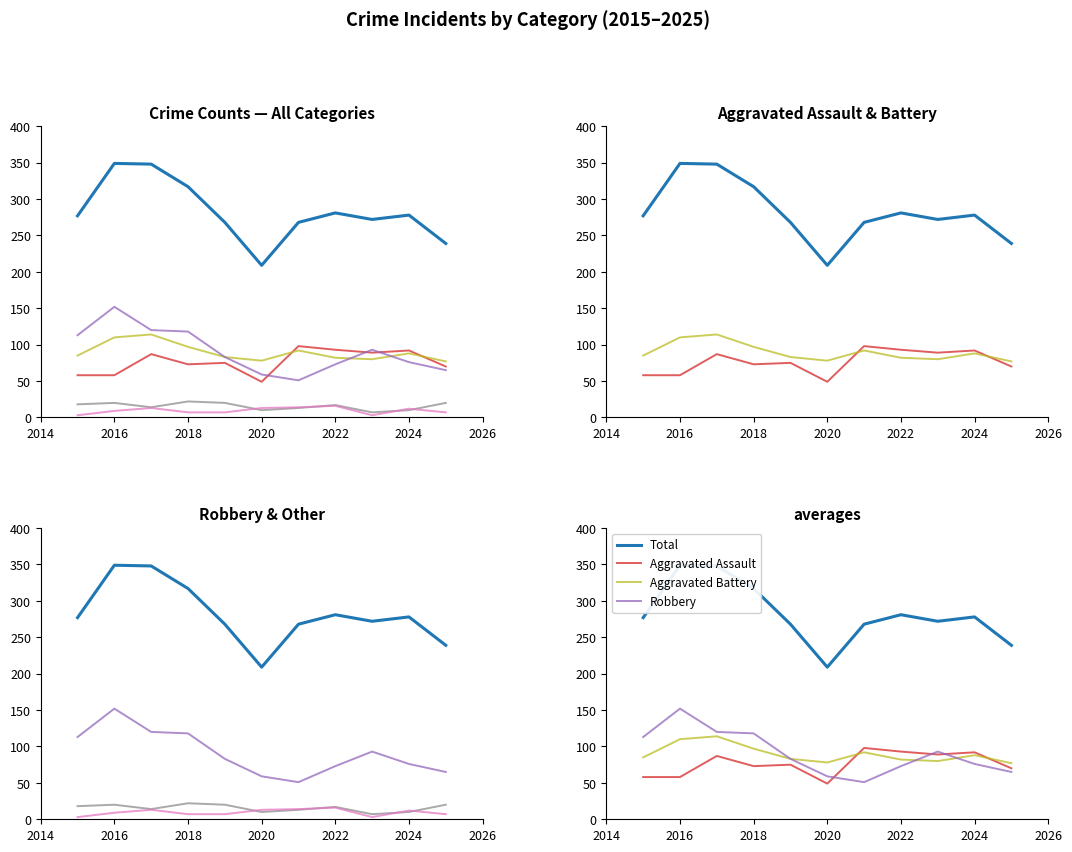

True or false: Robbery and Criminal Sexual Assault intersect in this chart.

False